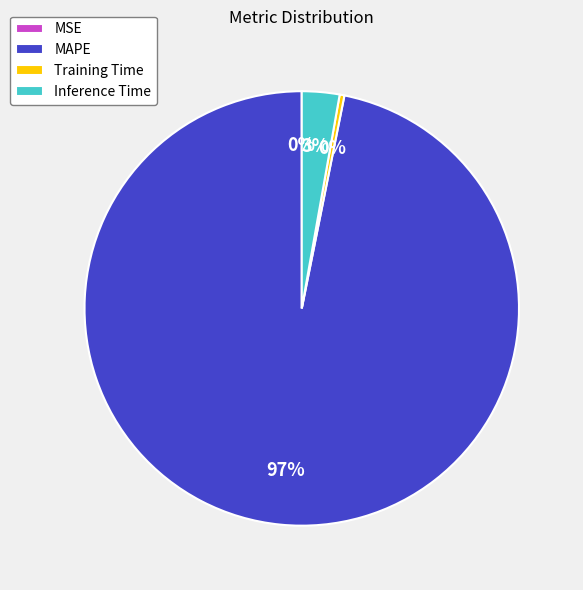

To the nearest percent, what percentage of the pie is MAPE?

97%